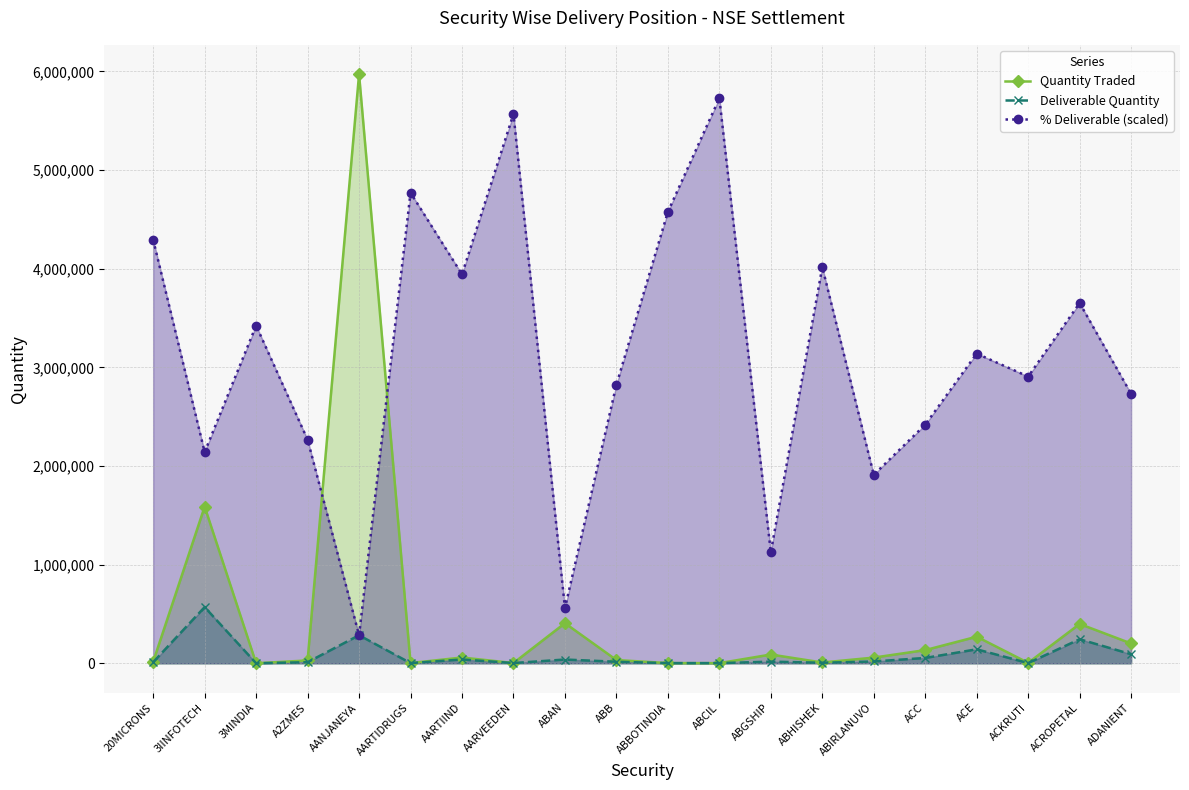

Reading left to right, what are all the values shown in this chart?

Quantity Traded: 15881.0	1588094.0	300.0	28938.0	5971601.0	2521.0	58539.0	2671.0	406715.0	32919.0	2123.0	1646.0	88816.0	8092.0	57713.0	133787.0	269698.0	4396.0	398836.0	201157.0
Deliverable Quantity: 11417.0	569552.0	172.0	10984.0	284362.0	2014.0	38655.0	2491.0	38193.0	15567.0	1627.0	1579.0	16757.0	5443.0	18467.0	54203.0	141811.0	2140.0	243940.0	92015.0
% Deliverable (scaled): 4292984.0	2141416.1	3423518.9	2266819.7	284248.2	4770712.0	3943048.1	5569115.1	560733.3	2823970.1	4576635.0	5728556.8	1126841.1	4016498.8	1910912.3	2419095.6	3139867.8	2906975.4	3652231.2	2731410.3